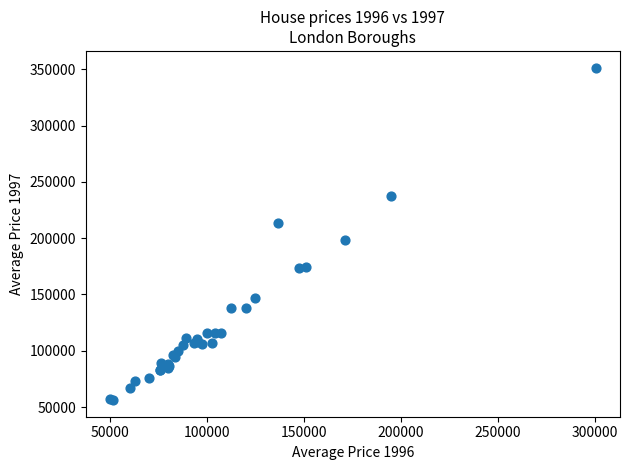

What Y value in the scatter plot is closest to 203821?

198295.5